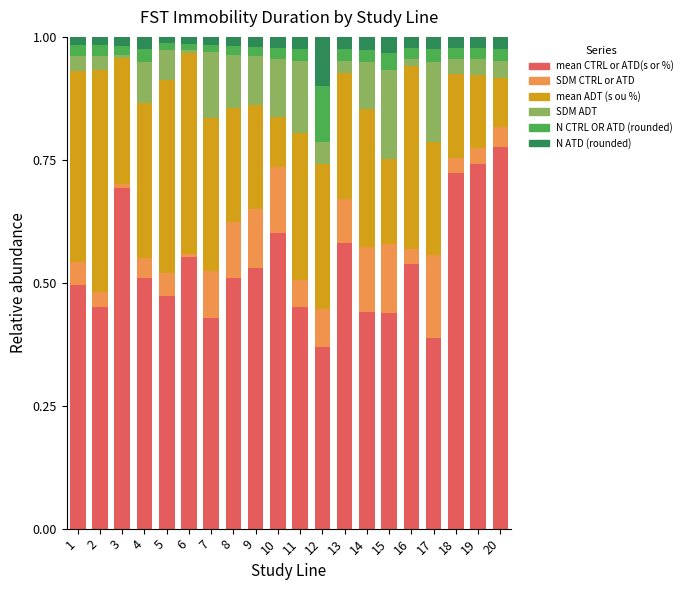

At which label does mean CTRL or ATD(s or %) reach its peak?

20